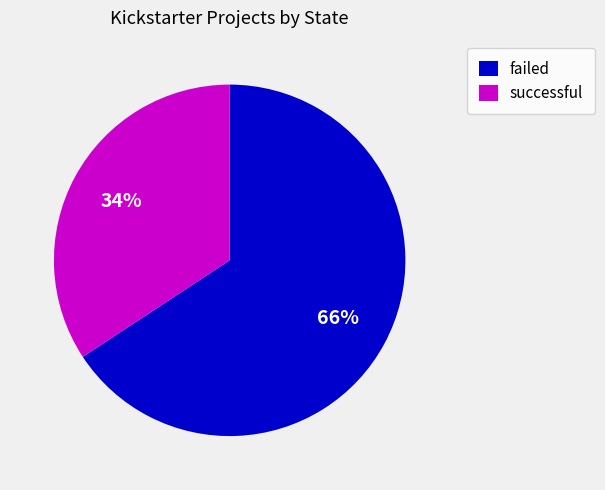

Which slice is the largest?

failed